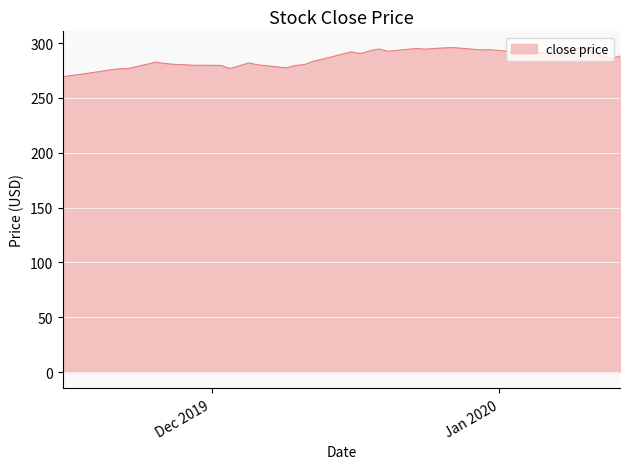

What is the greatest value displayed?

296.0